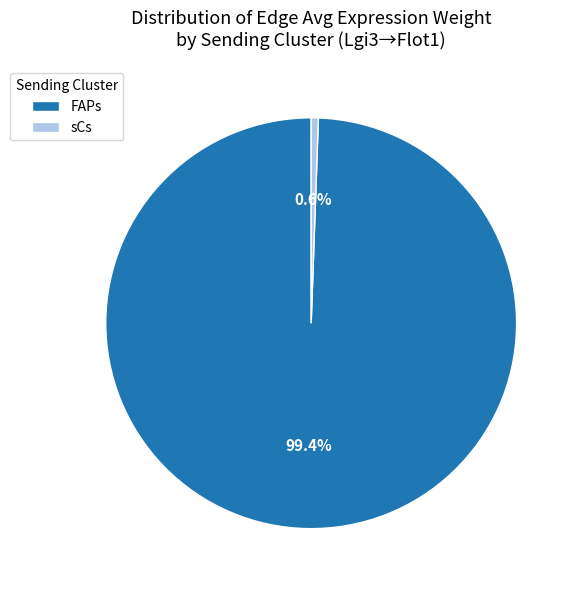

To the nearest percent, what is the difference between the largest and smallest slice percentages?

99%